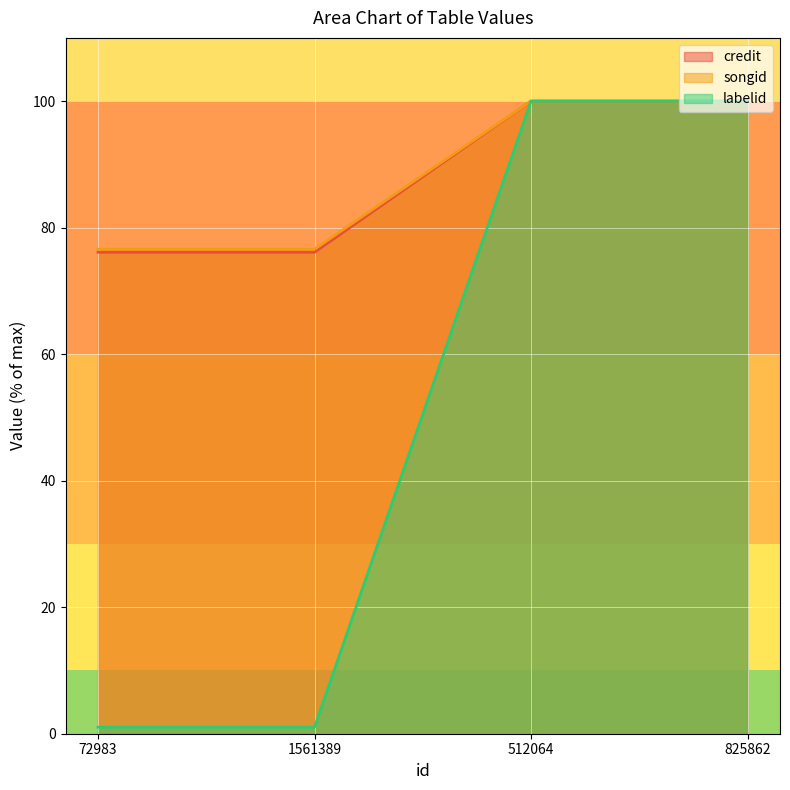

Reading left to right, transcribe all the data shown in this chart.

credit: 76.1	76.1	100.0	100.0
songid: 76.6	76.6	100.0	100.0
labelid: 1.0	1.0	100.0	100.0